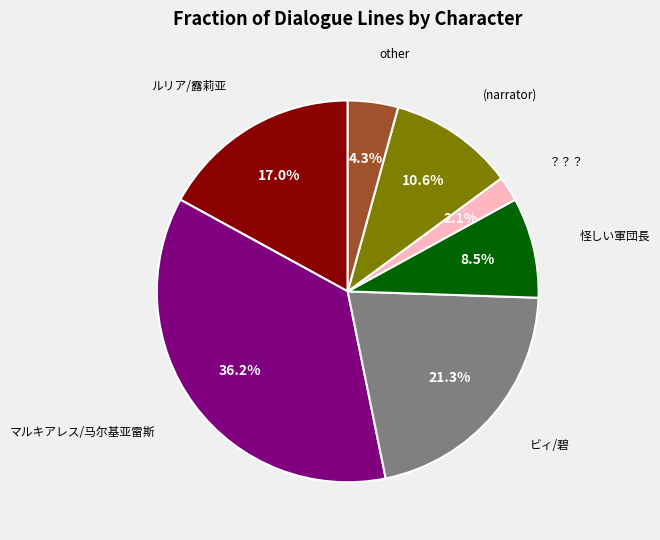

What is the ratio of the value at 怪しい軍団長 to the value at ビィ/碧?

0.4